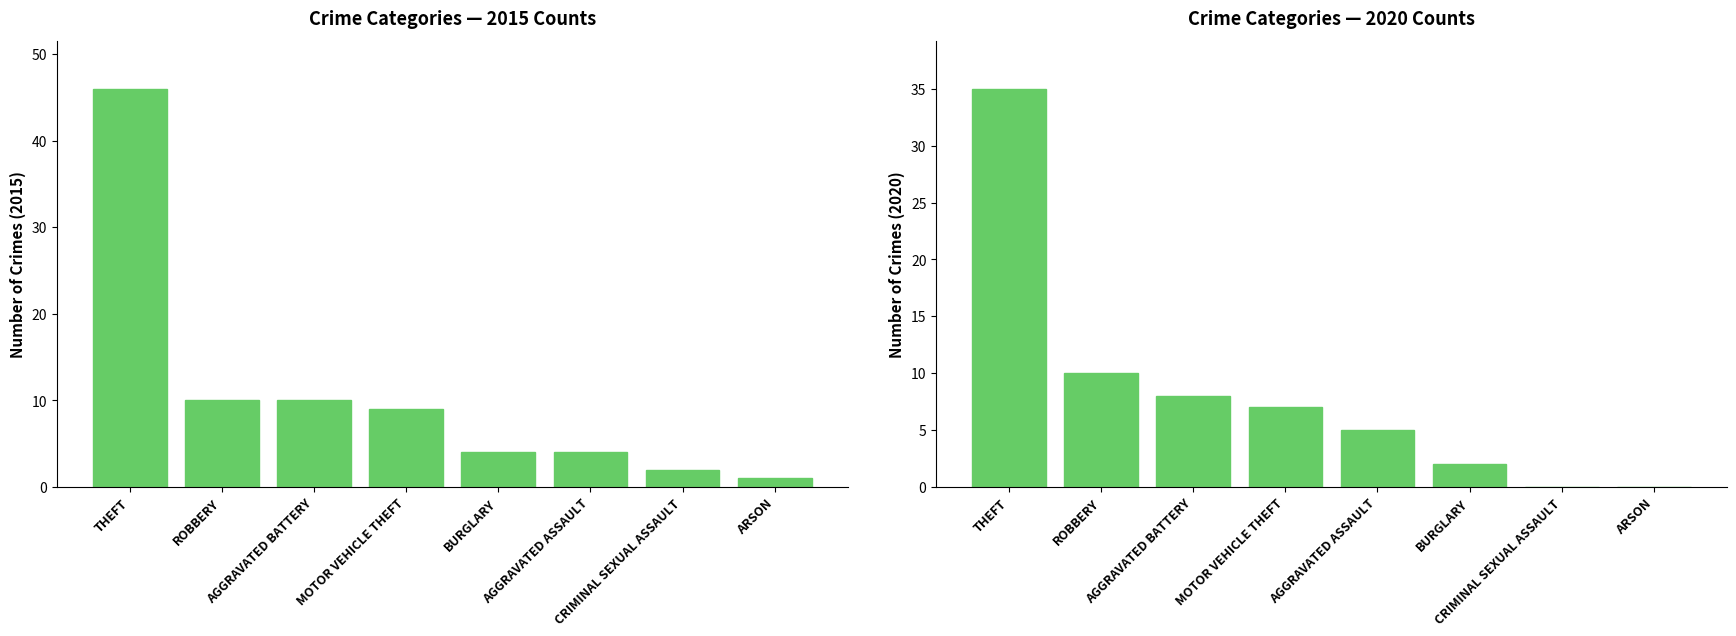

At which label does 2015 reach its minimum?

Arson